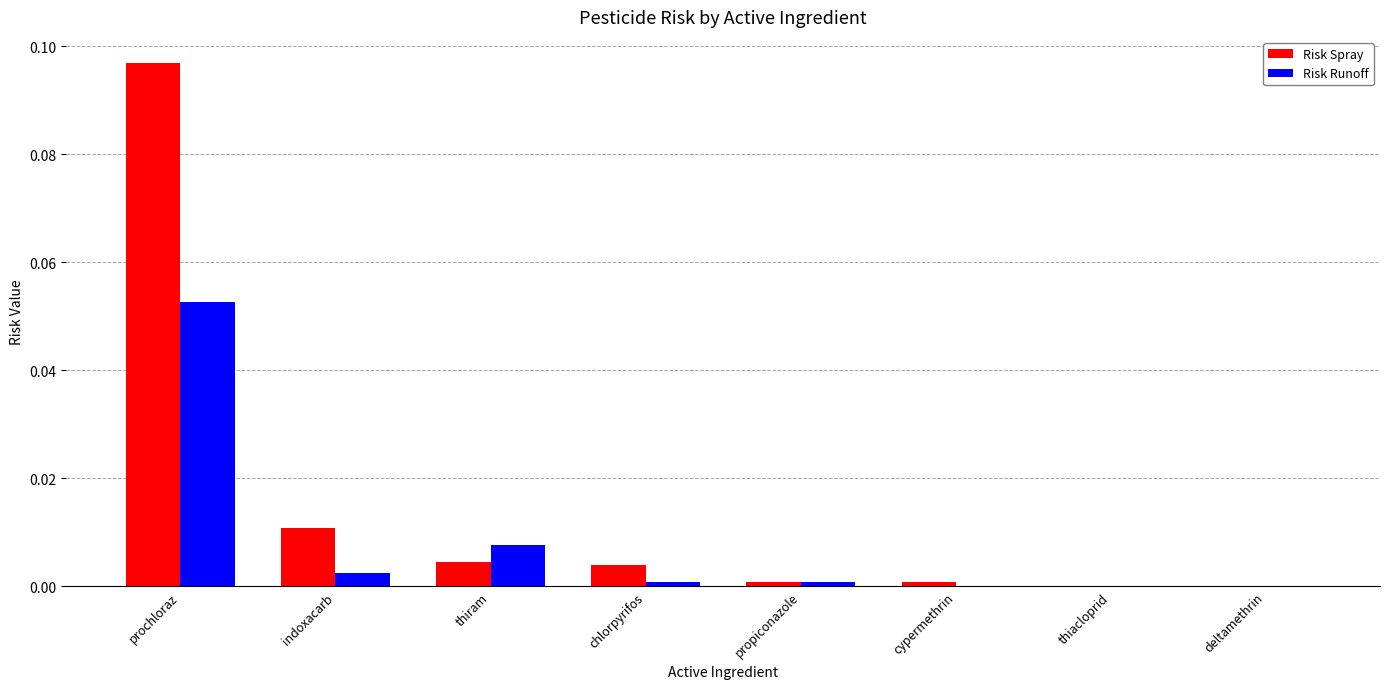

The Risk Runoff series shows 0.0 at propiconazole. True or false?

True